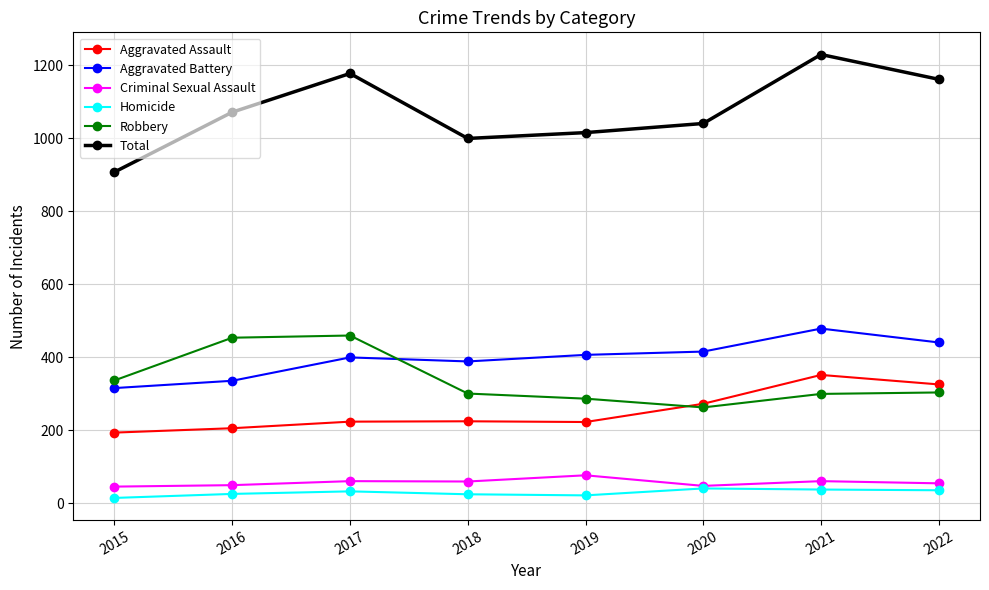

The Robbery series shows 454 at 2016. True or false?

True